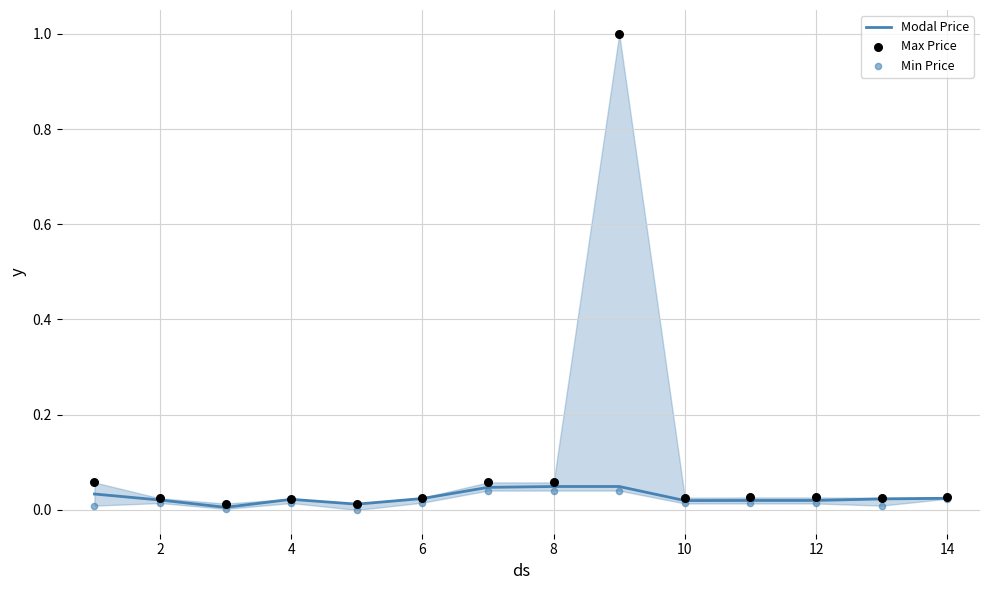

What is the total value across all series at 6?

0.1